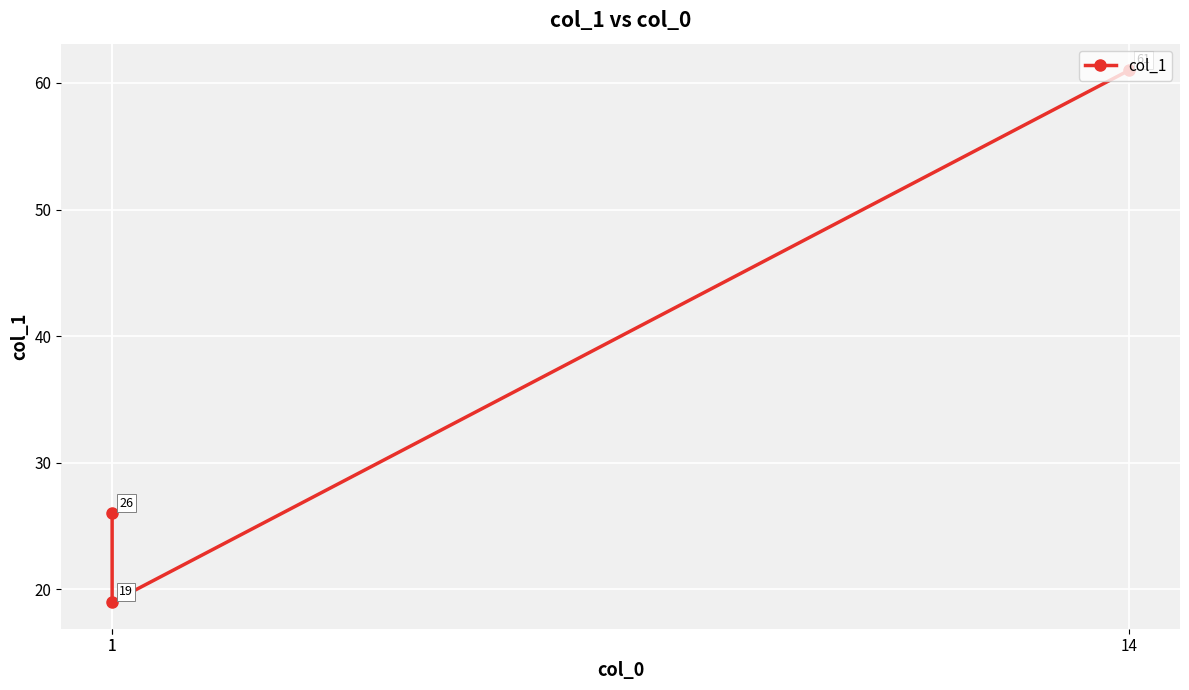

Is it true that the value at 1 is 15?

False